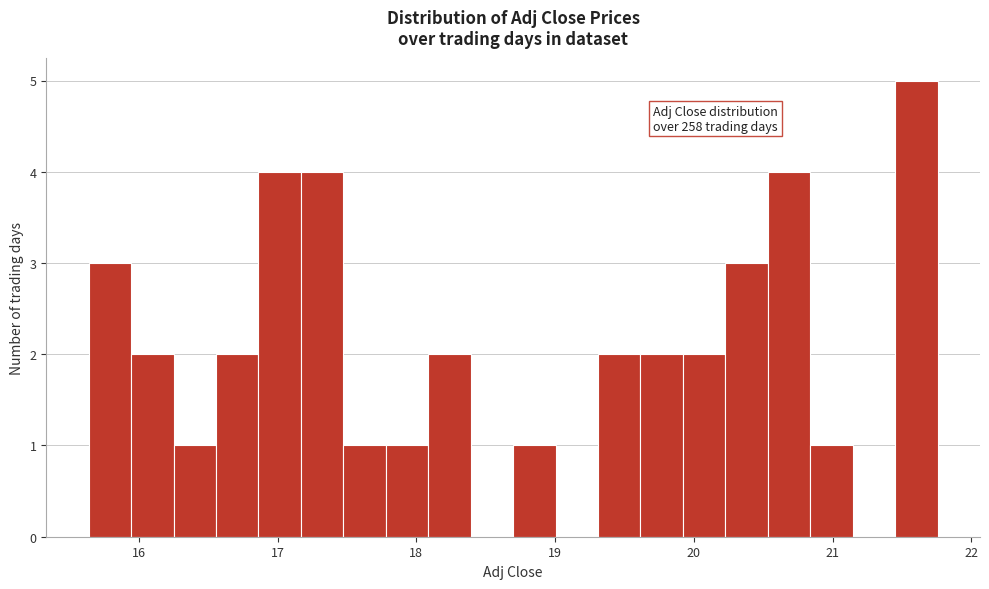

Read against the x-axis, roughly where is the centre of the tallest bar?

21.6